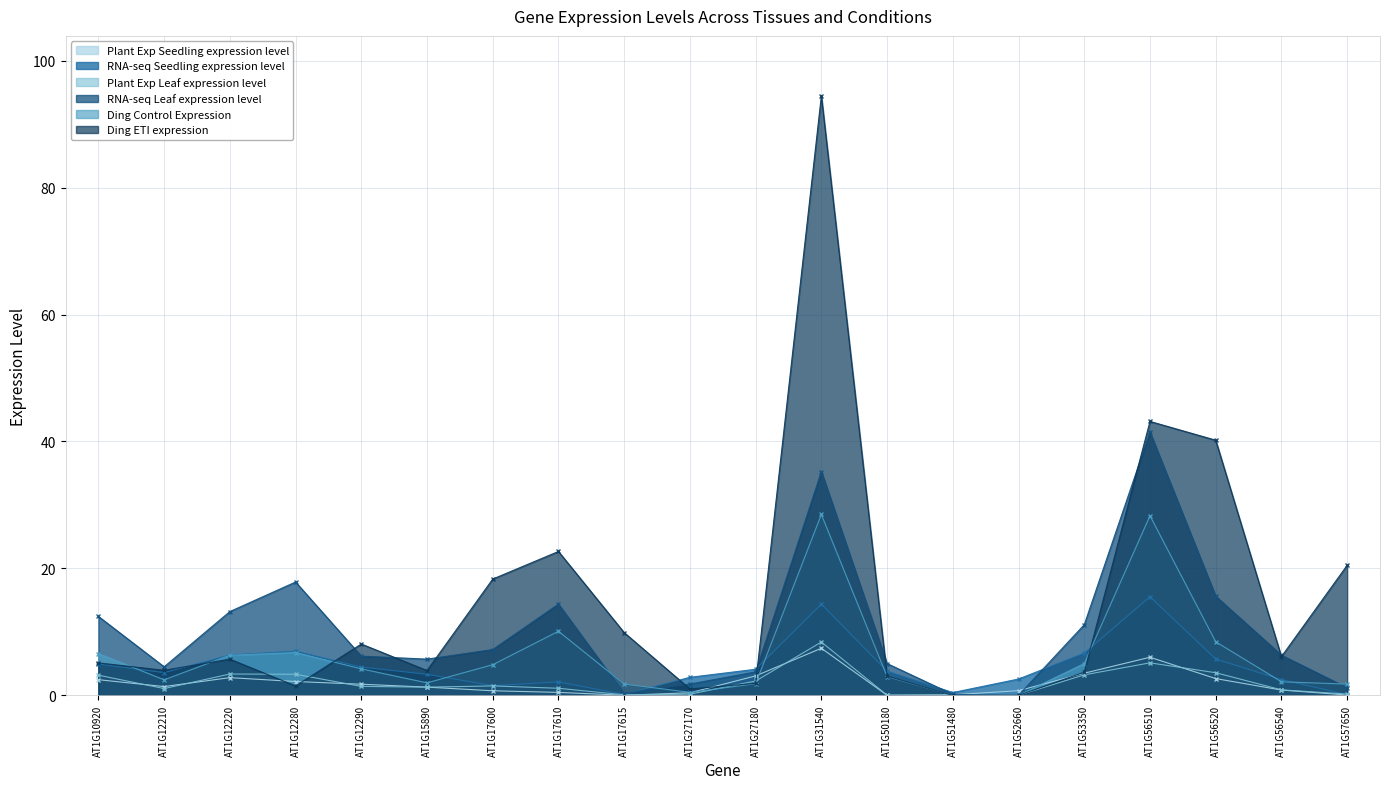

What is the difference between the second highest and second lowest values in the Ding ETI expression series?

43.2